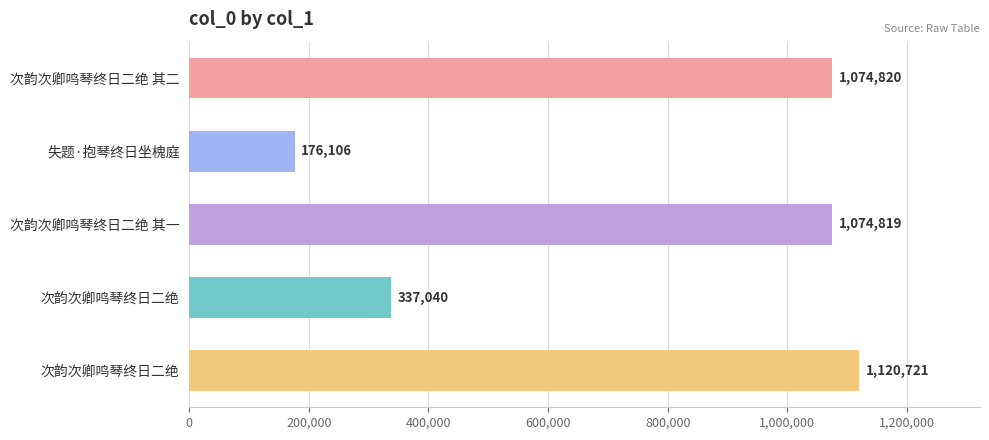

What is the minimum value shown in the chart?

176106